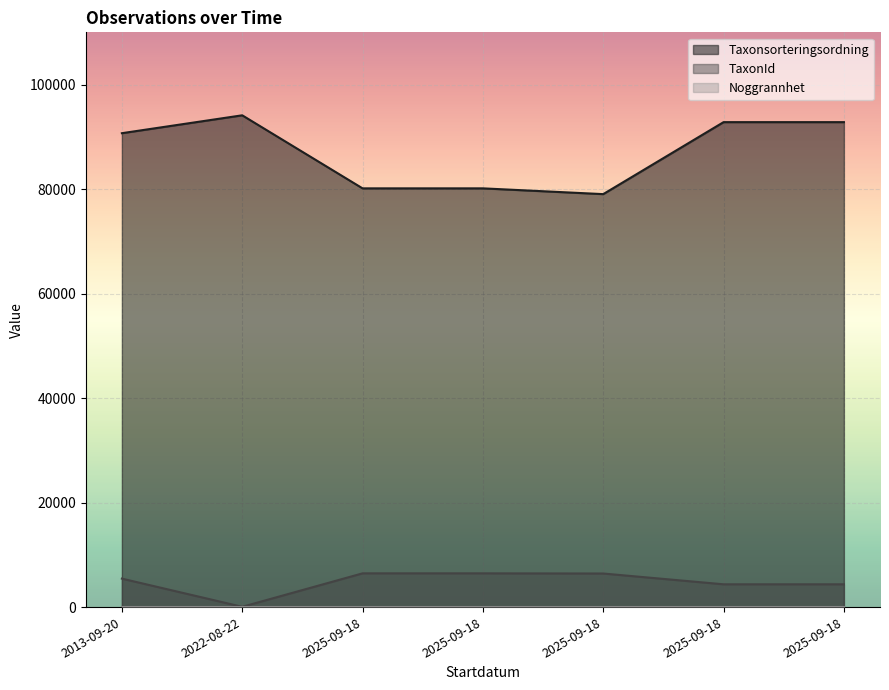

What is the difference between the maximum and minimum values in the TaxonId series?

6405